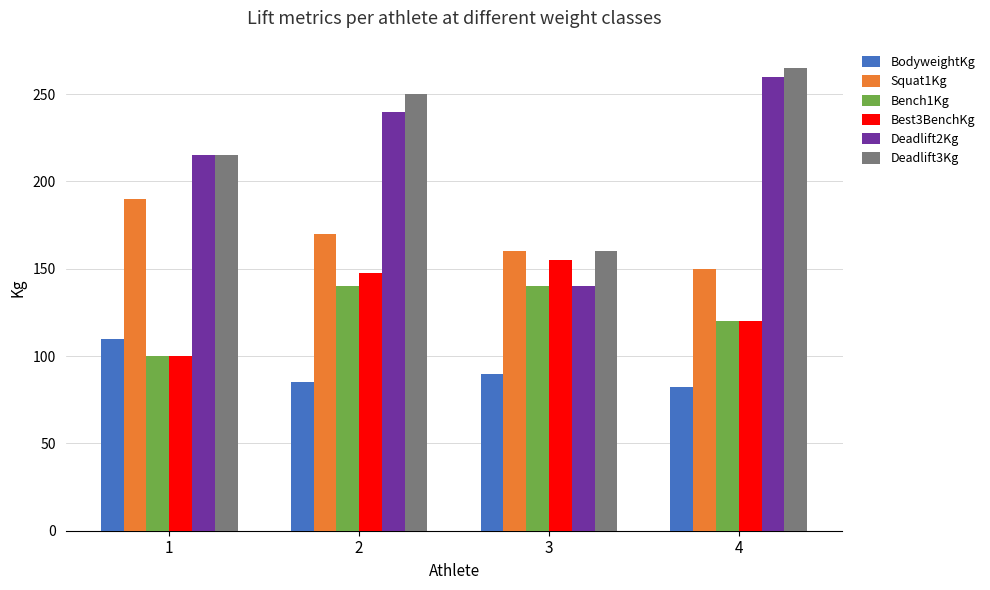

At how many categories does at least one series exceed 125?

4